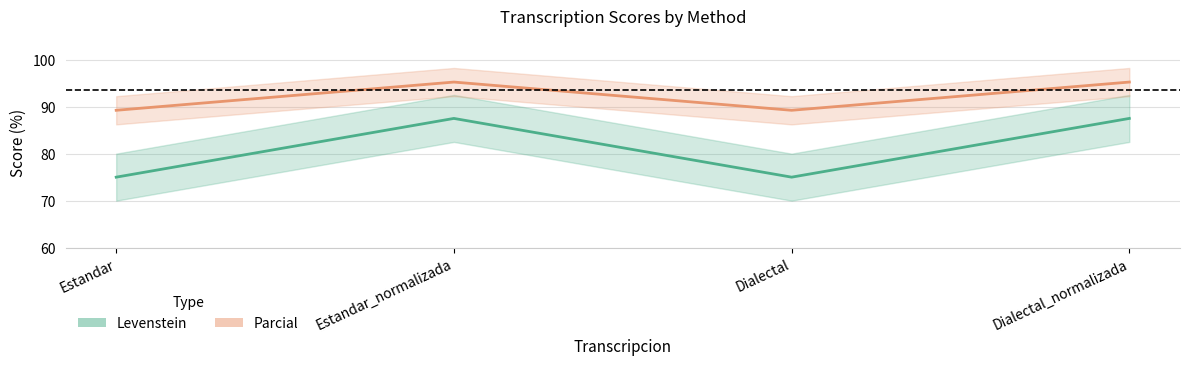

What is the lowest value of the Levenstein series?

89.2